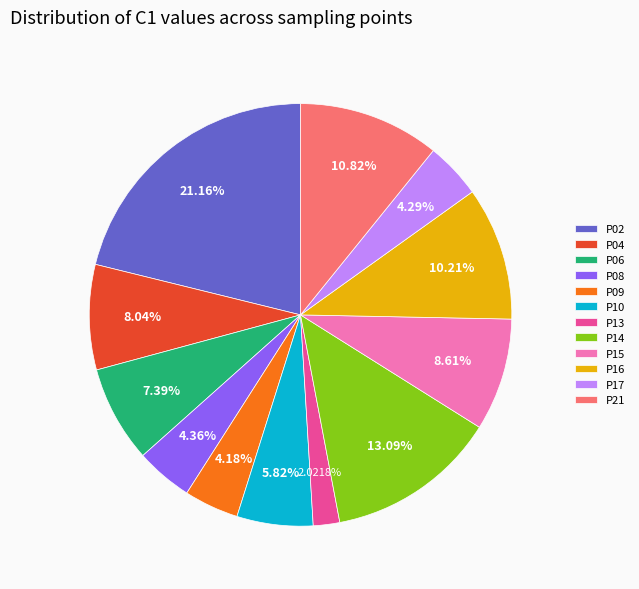

Is the sum of P02 and P13 greater than half?

No